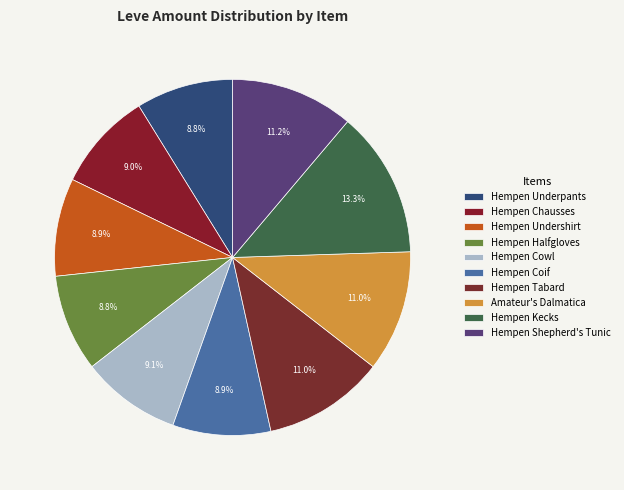

Approximately how many times larger is the value at Hempen Cowl compared to Hempen Tabard?

0.8